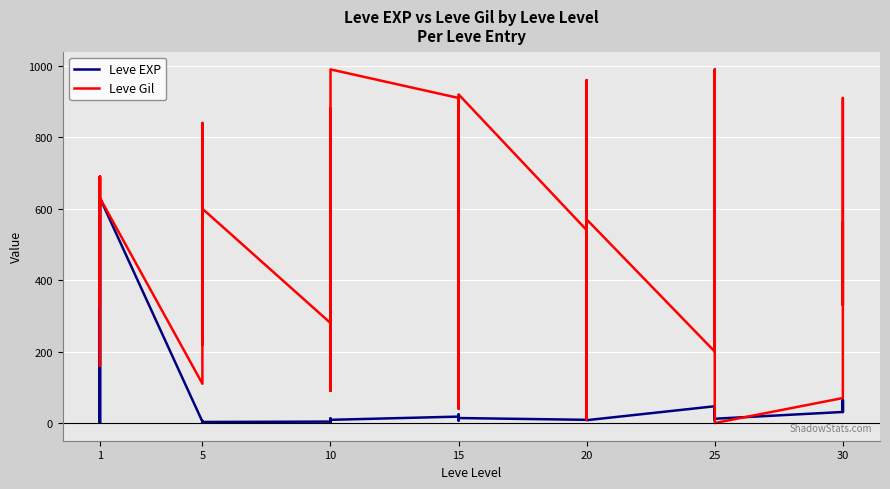

At which category does Leve Gil reach its first local peak?

1